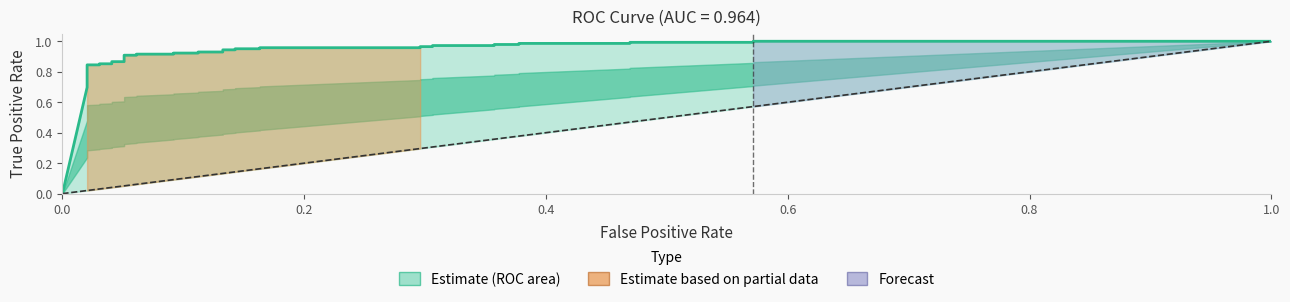

What is the sum of all values?

1